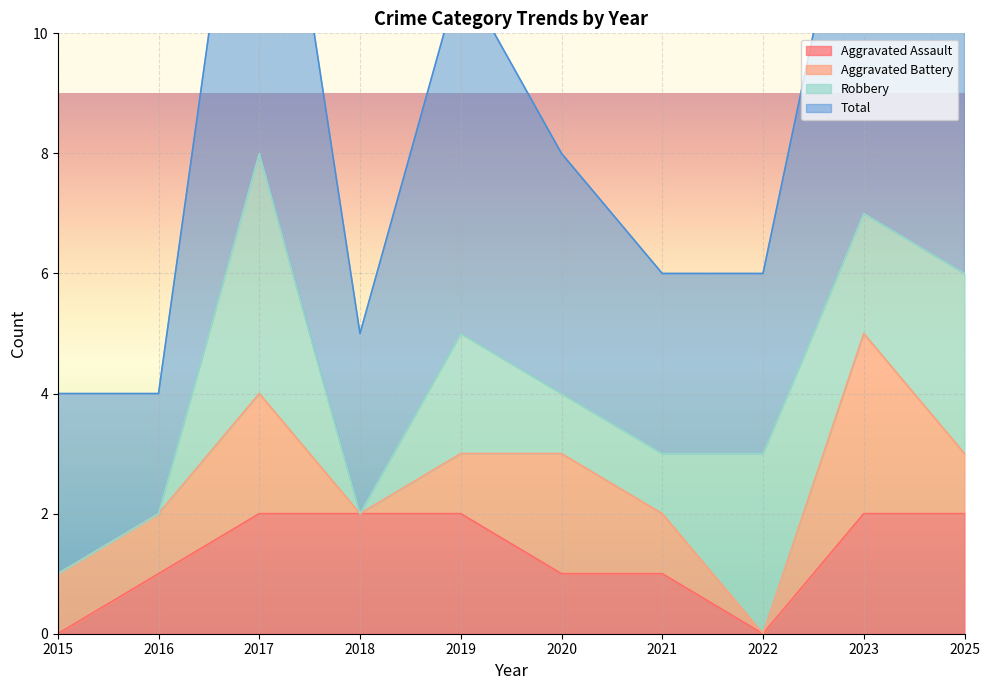

The value of Aggravated Assault at 2025 is 2. True or false?

True